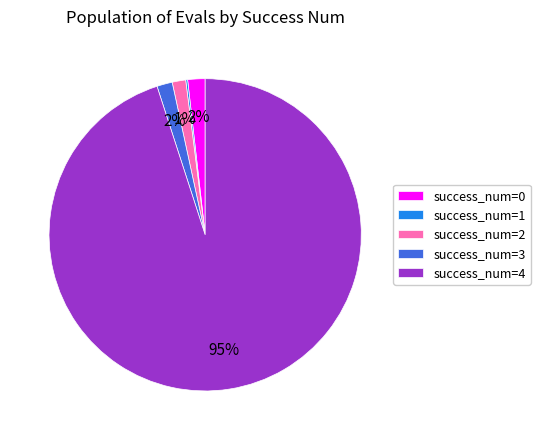

To the nearest percent, what is the difference between the largest and smallest slice percentages?

95%